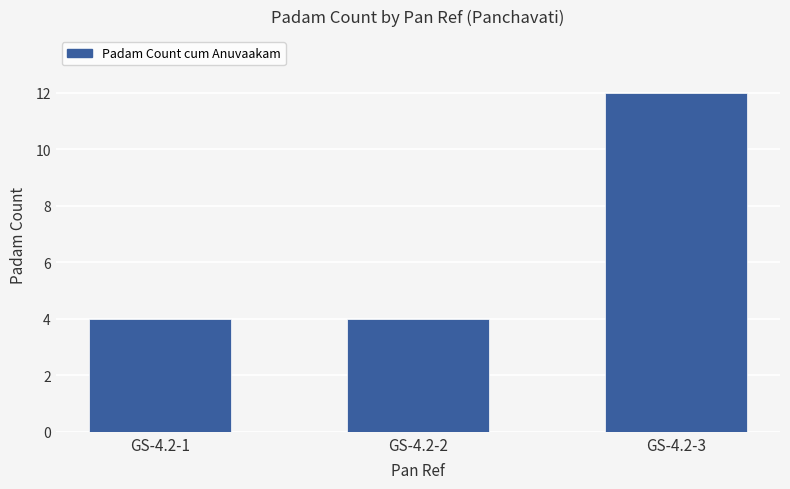

Approximately how many times larger is the value at GS-4.2-1 compared to GS-4.2-3?

0.3